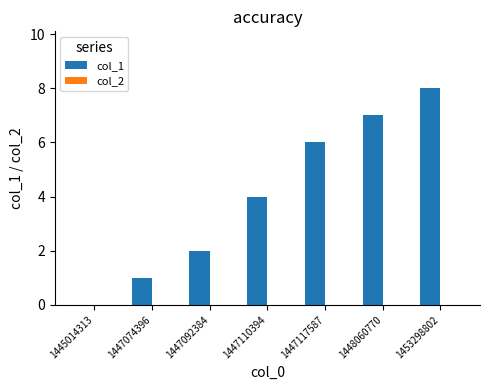

What value does the data have at 1453298802?

8